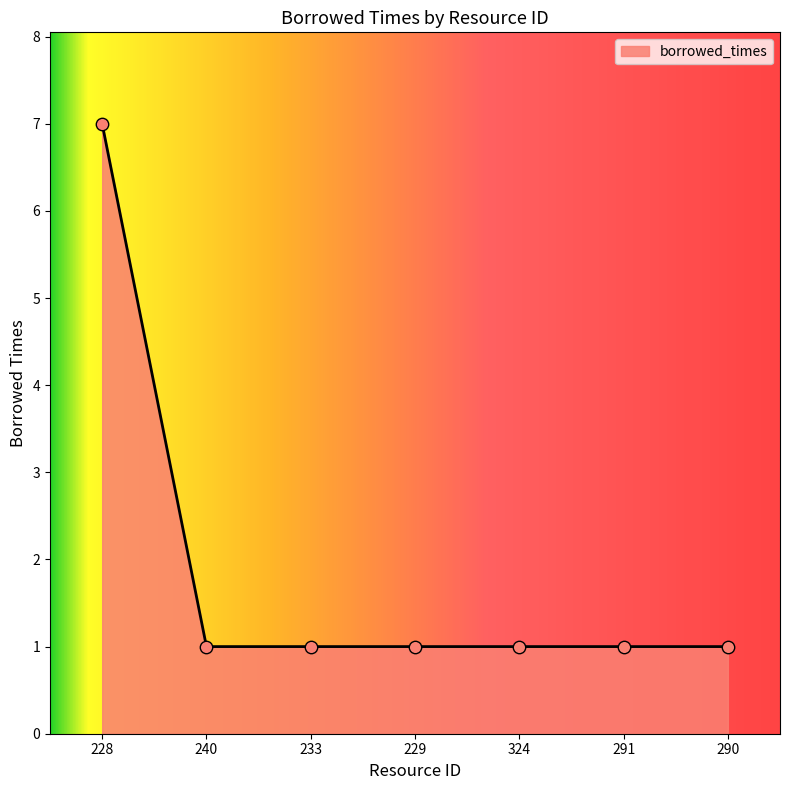

Approximately how many times larger is the value at 324 compared to 240?

1.0